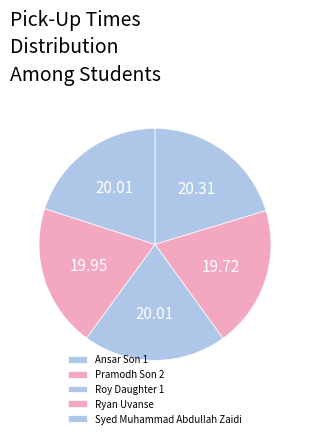

What percentage is the Pramodh Son 2 slice, to the nearest percent?

20%